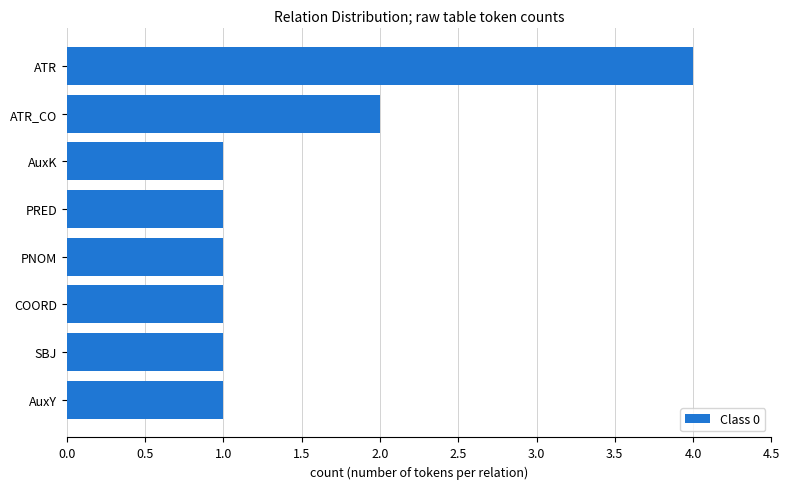

How many values are between 1 and 2?

7